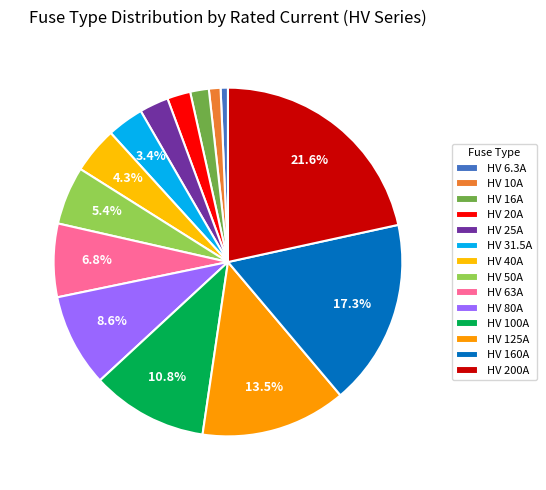

True or false: HV 16A accounts for 2% of the total.

True